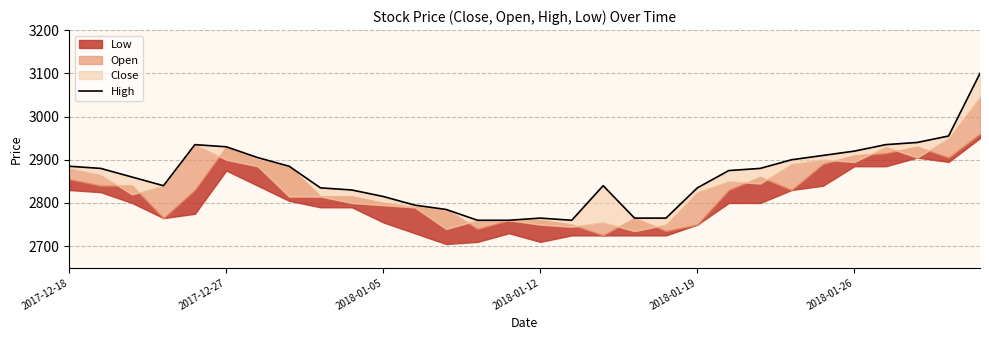

Read the value at 29, to the nearest 50.

3100